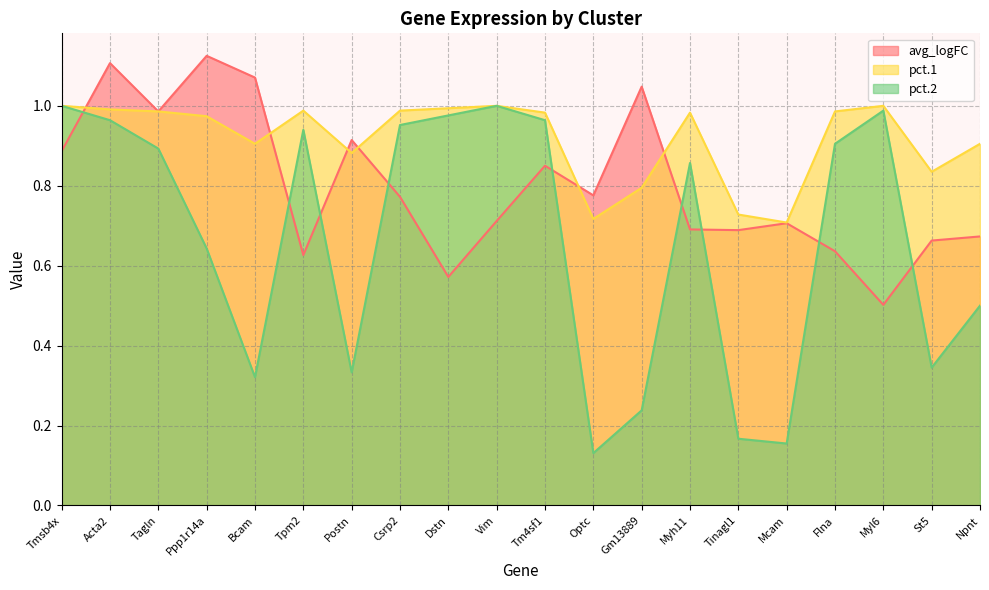

At which category is the sum across all series the highest?

Acta2